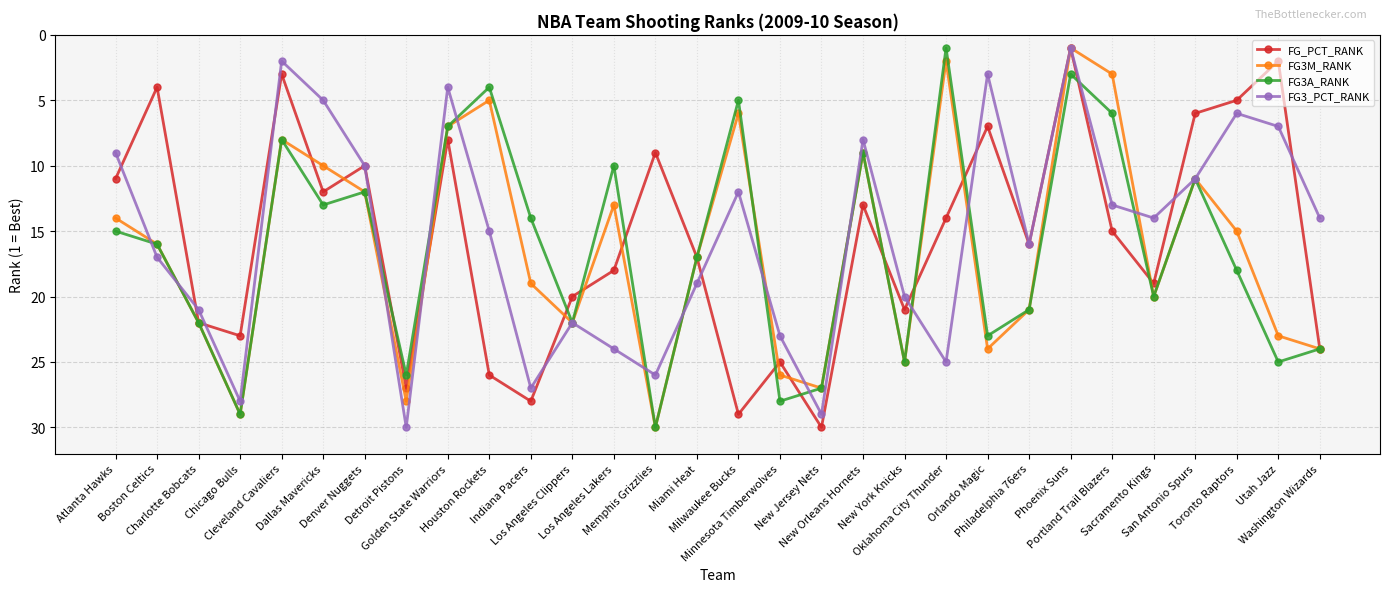

Where does the FG_PCT_RANK series first go above 16?

Charlotte Bobcats